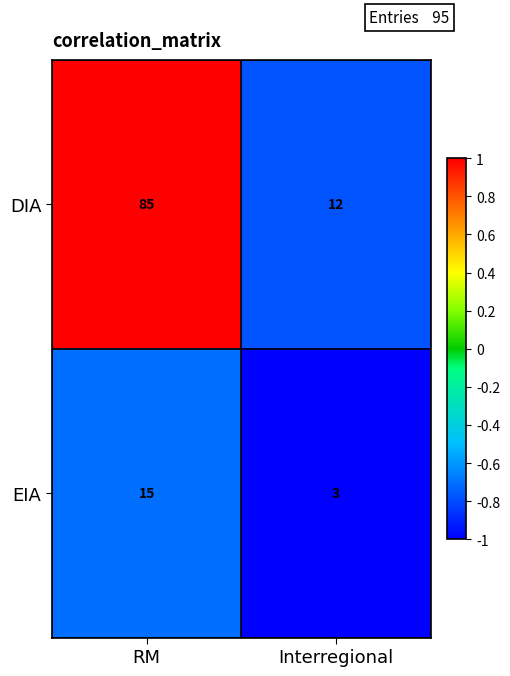

How many distinct data groups are displayed?

2